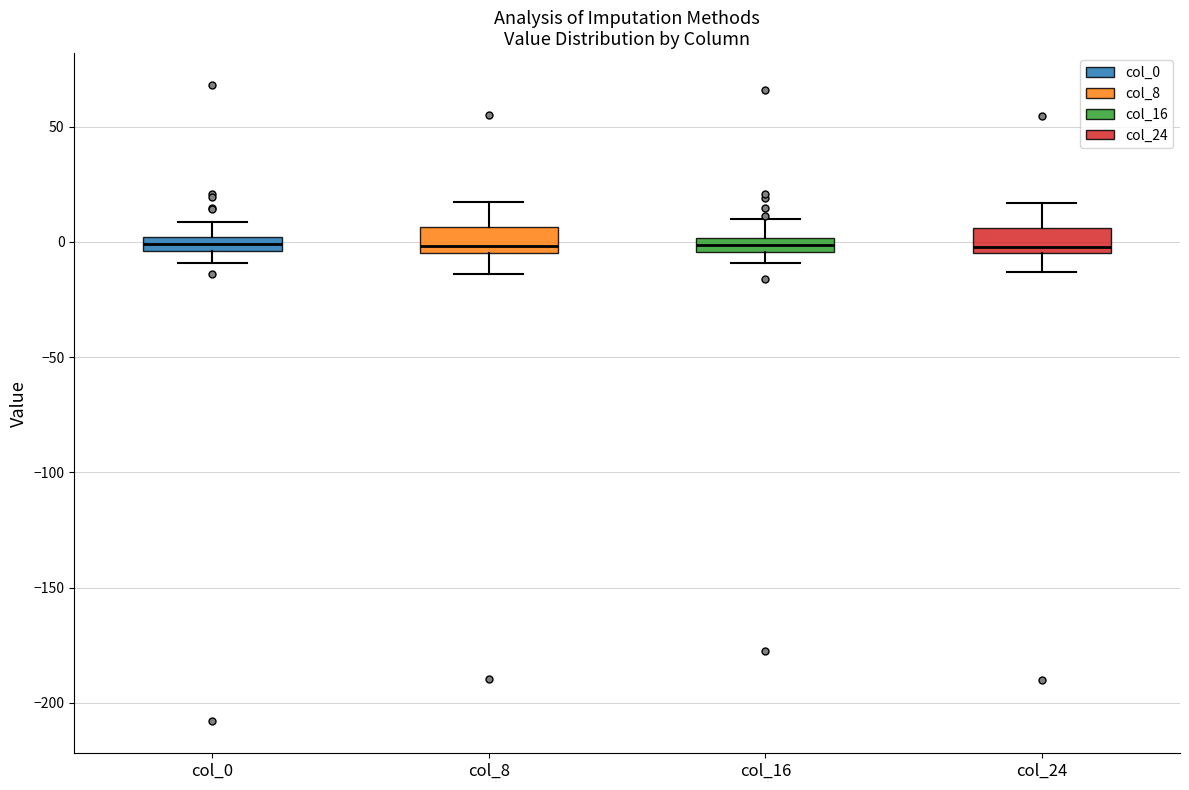

Where does the upper whisker of the box for col_8 end on the y-axis? The values are not printed on the chart, so give them approximately, as read against the axis.

15